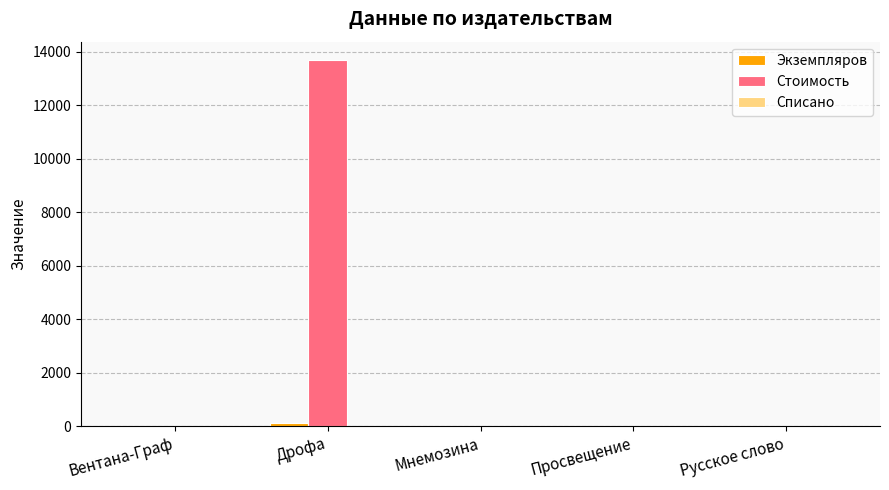

How many categories are shown in the chart?

5